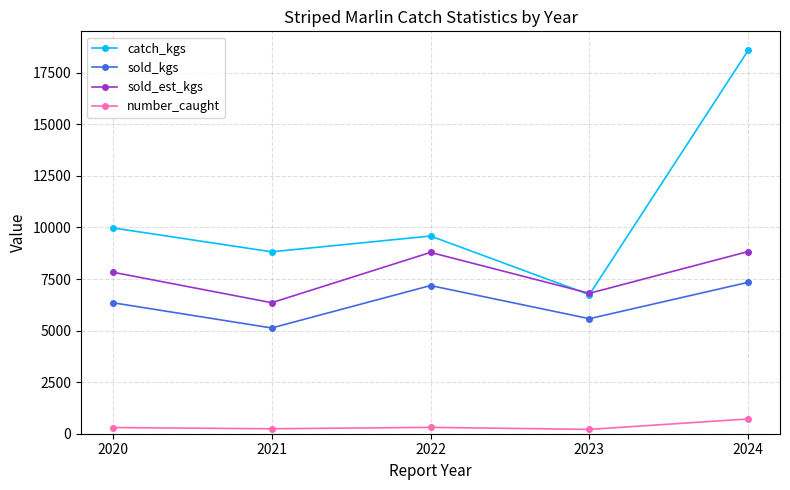

What is the value of the catch_kgs point at the 2nd from the left?

8820